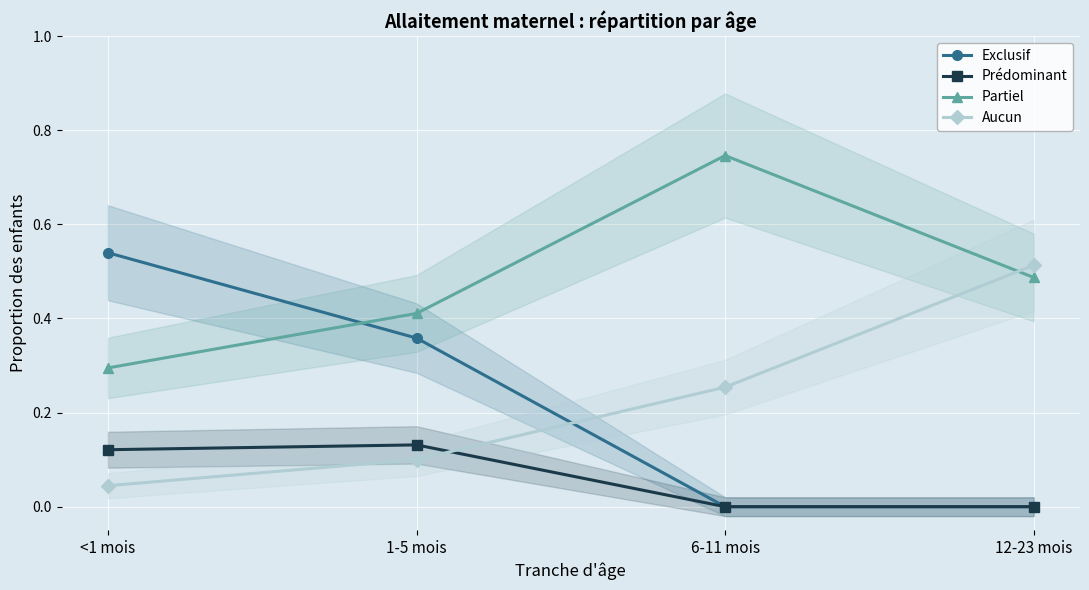

What is the greatest value displayed?

0.7